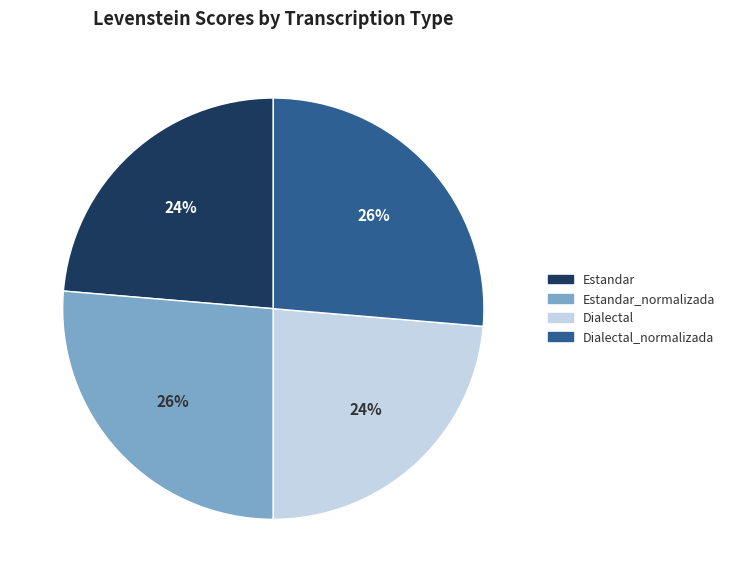

Is there a majority slice in this chart?

No